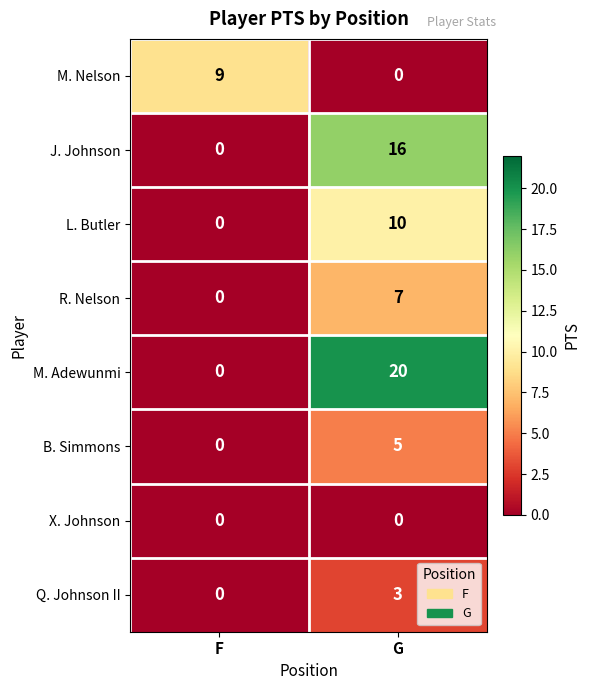

List the series in order of their peak value, highest first.

M. Adewunmi, J. Johnson, L. Butler, M. Nelson, R. Nelson, B. Simmons, Q. Johnson II, X. Johnson